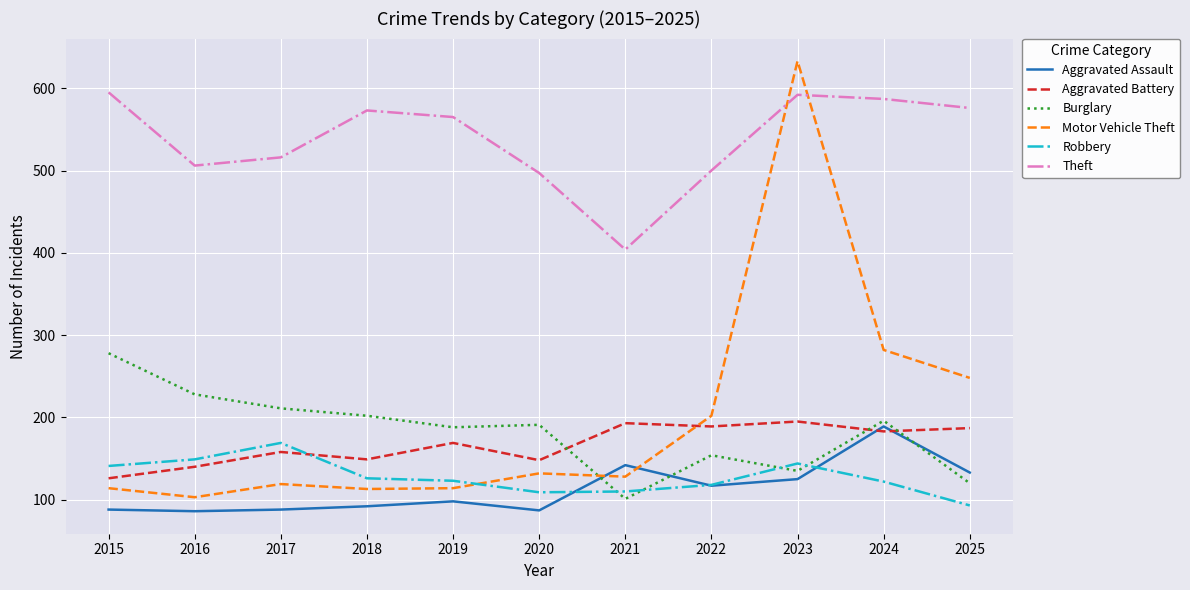

After their last crossing, which series has the higher values: Motor Vehicle Theft or Theft?

Theft